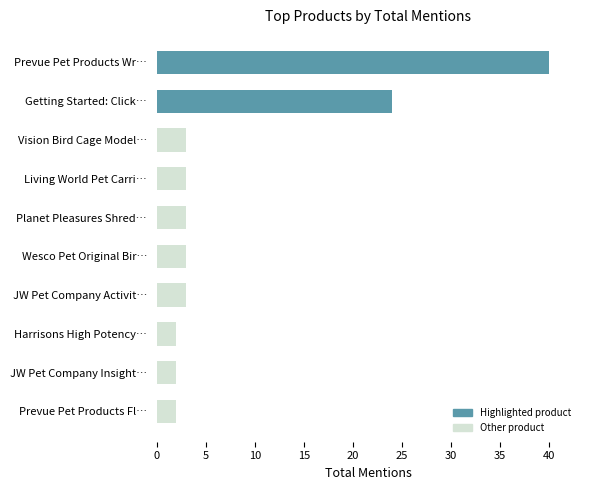

Is it true that the value at Getting Started: Click… is 24?

True